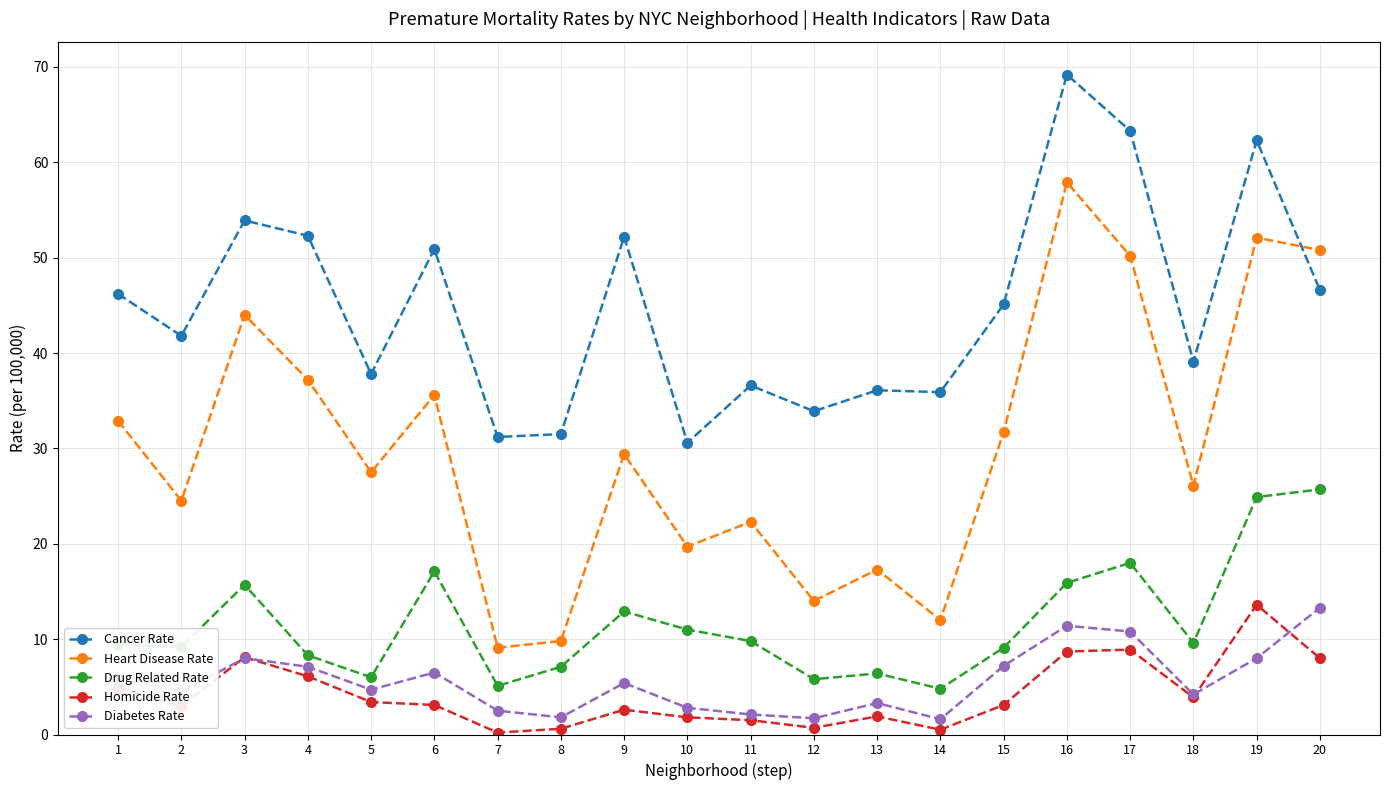

What is the value of the Homicide Rate point at the 2nd from the left?

3.0